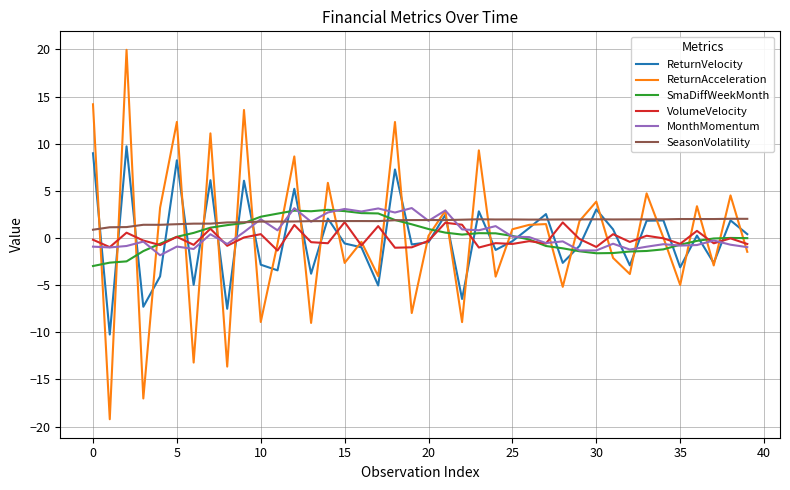

Which series has the widest spread of values?

ReturnAcceleration